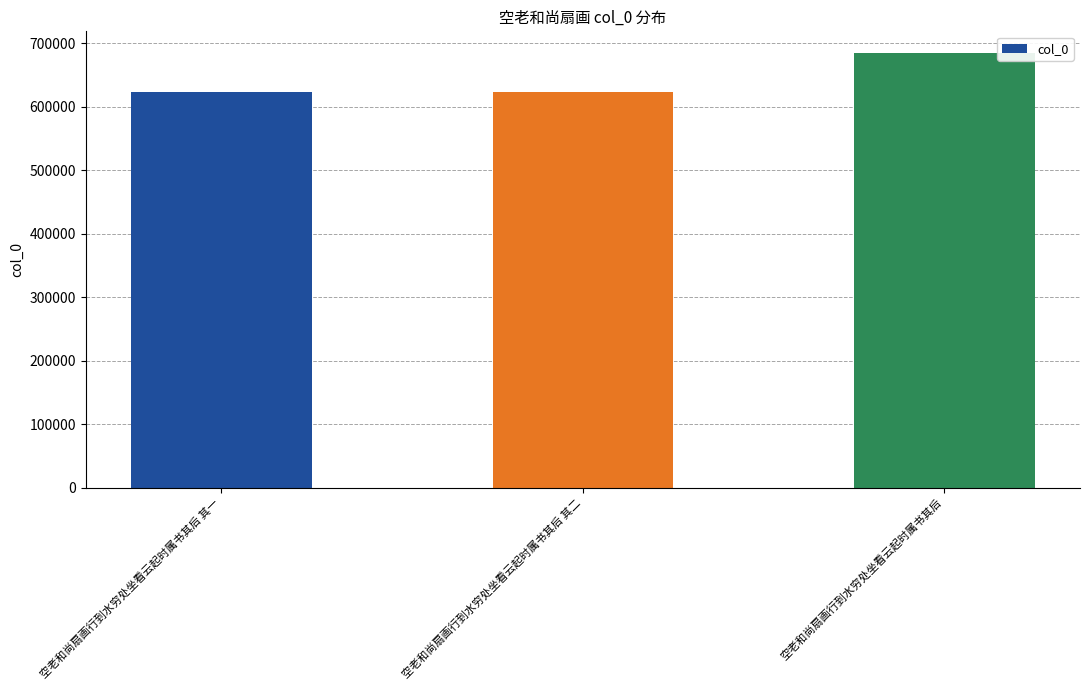

What position from the right is 空老和尚扇画行到水穷处坐看云起时属书其后?

1